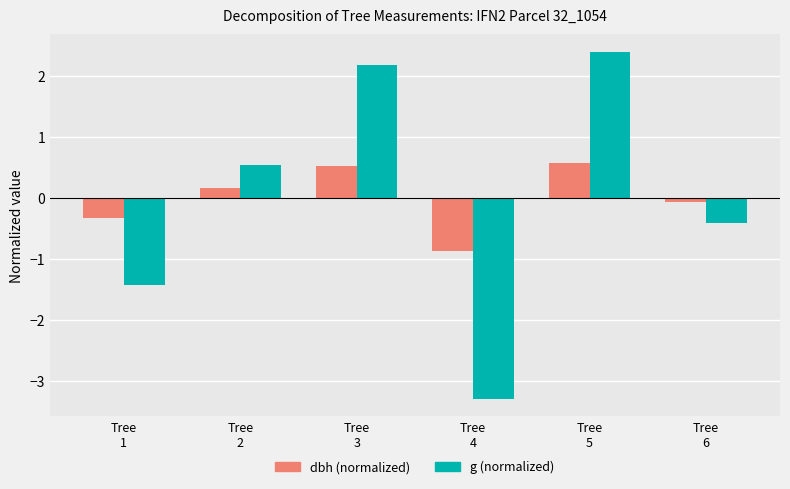

Count the number of categories in the chart.

6